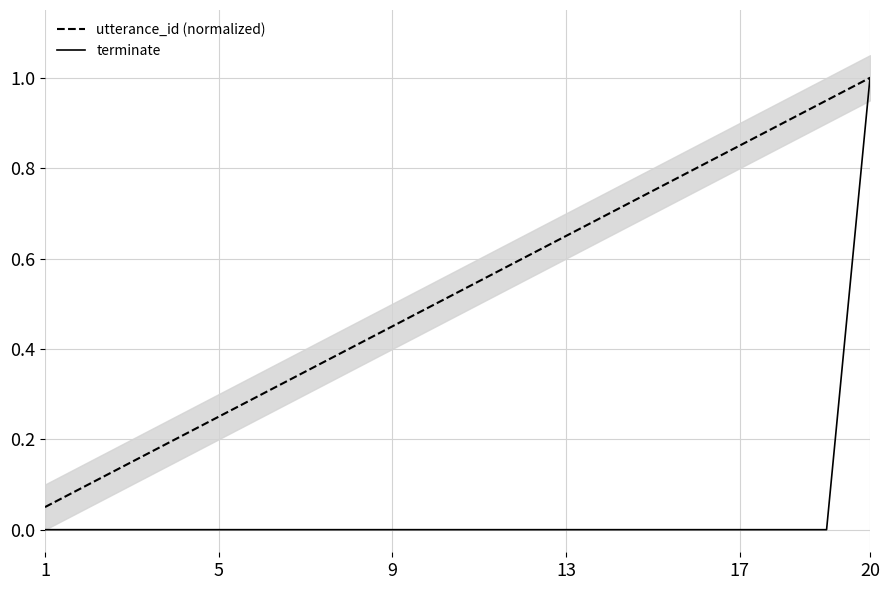

What is the difference between the maximum and minimum values in the terminate series?

1.0